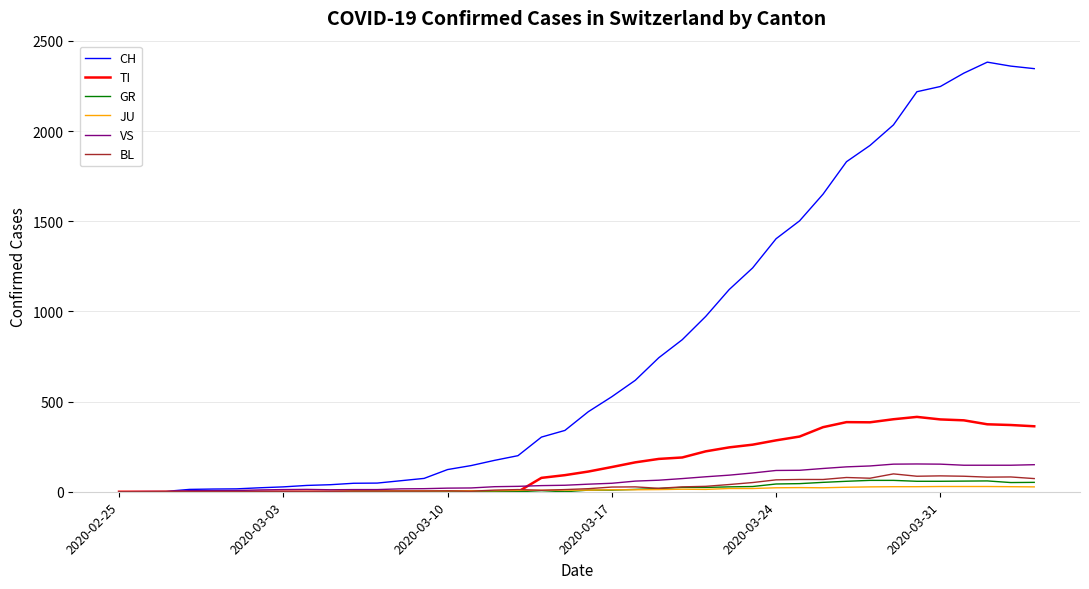

Which series has the largest range (max minus min)?

CH